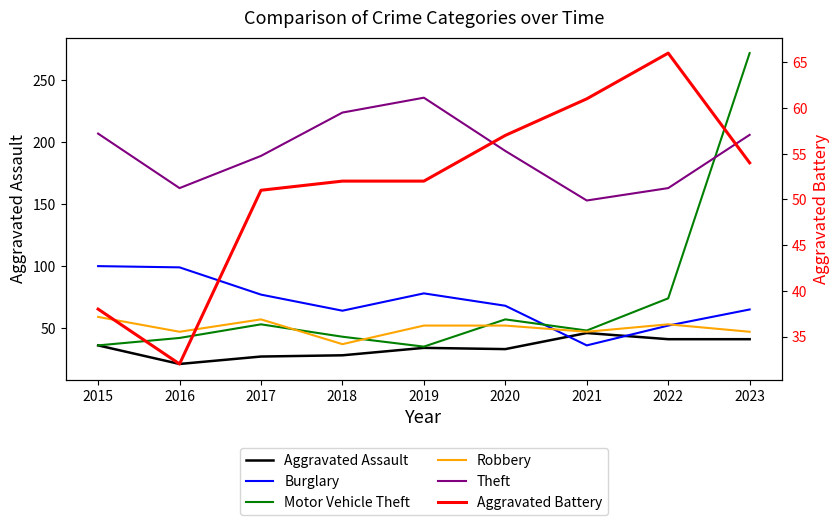

In Motor Vehicle Theft, how many points are higher than both neighbors (excluding endpoints)?

2